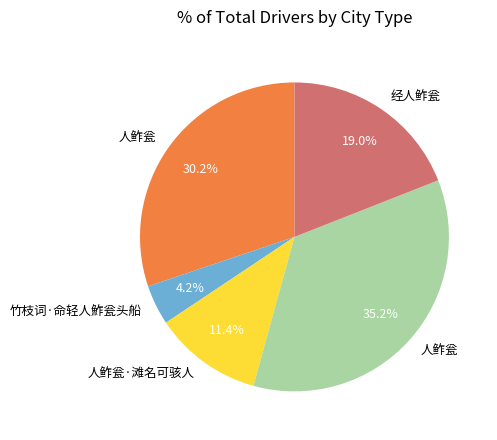

How many segments does this pie chart have?

5